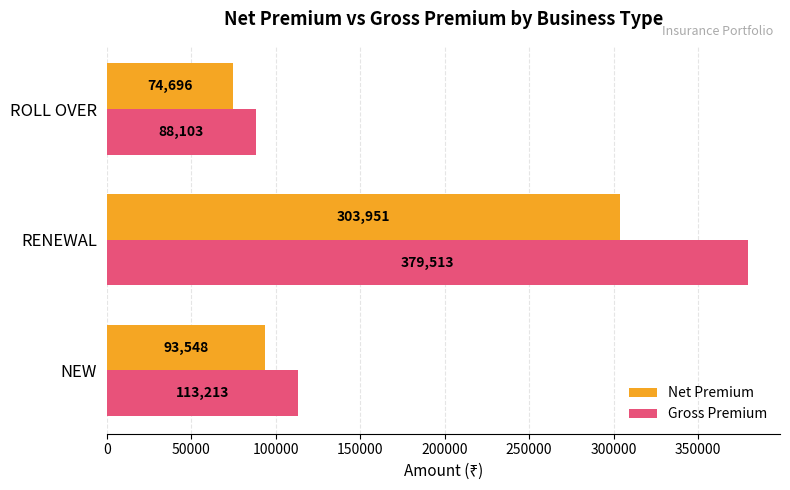

What is the spread (max minus min) of values at ROLL OVER?

13407